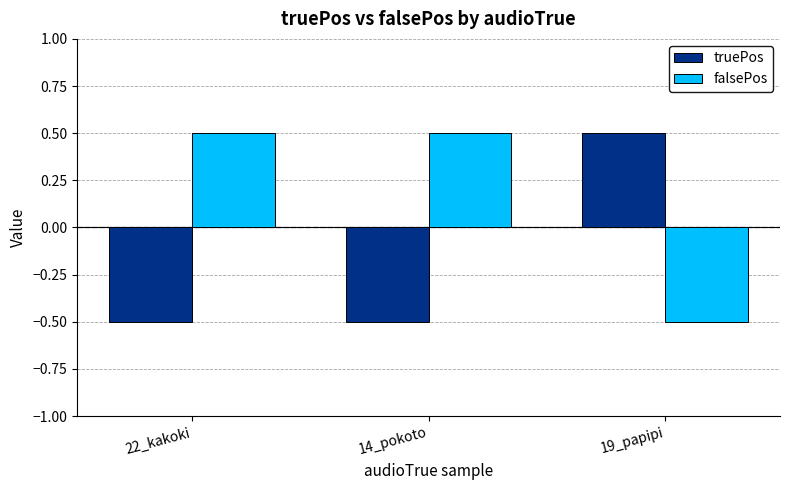

What is the approximate value of truePos at 19_papipi?

0.5